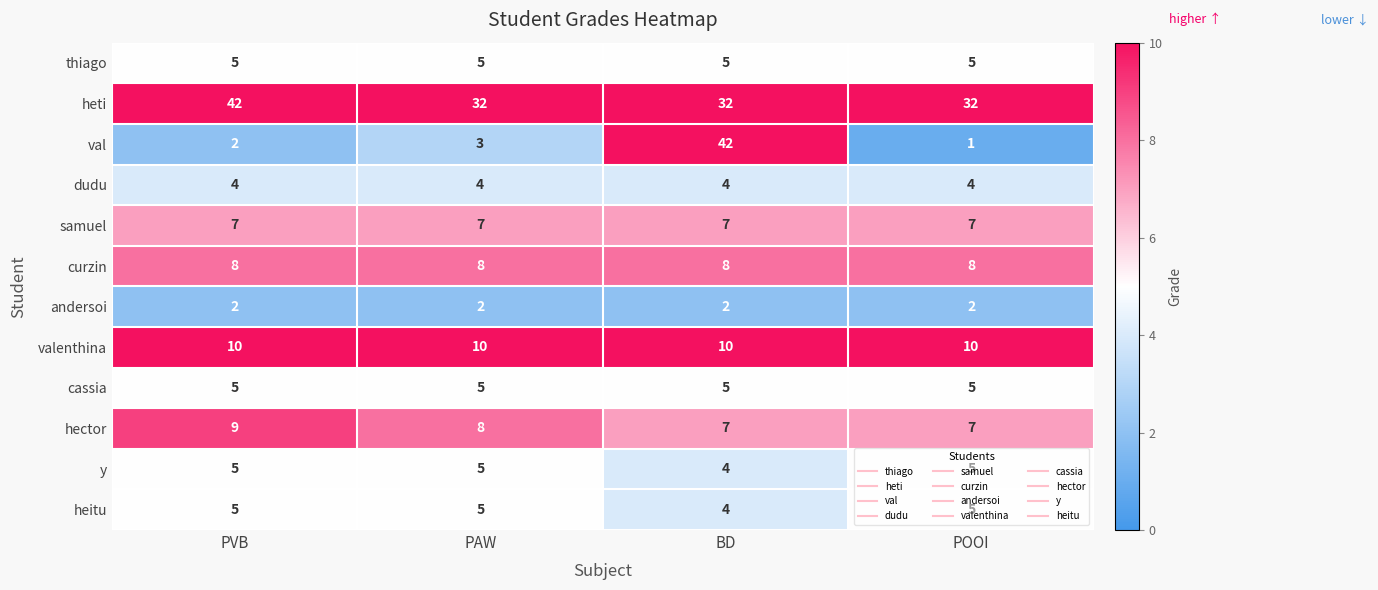

The value of hector at POOI is 7. True or false?

True